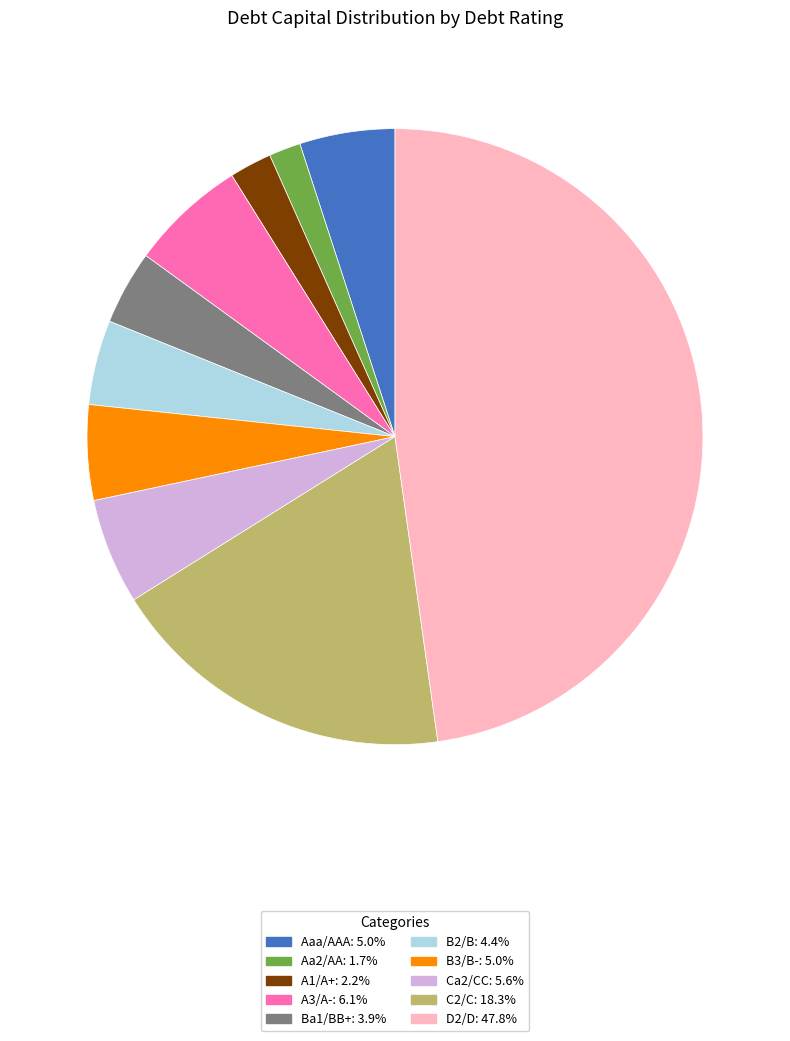

Does any single category account for the majority?

No